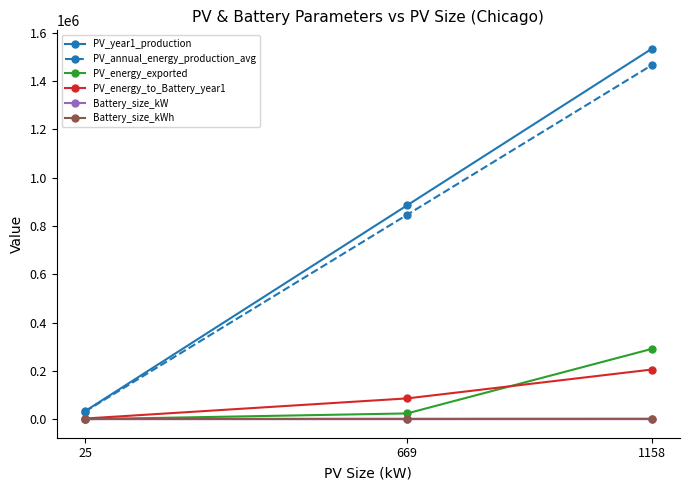

Is the value of PV_annual_energy_production_avg at 669 greater than the value of PV_energy_exported at 669?

Yes